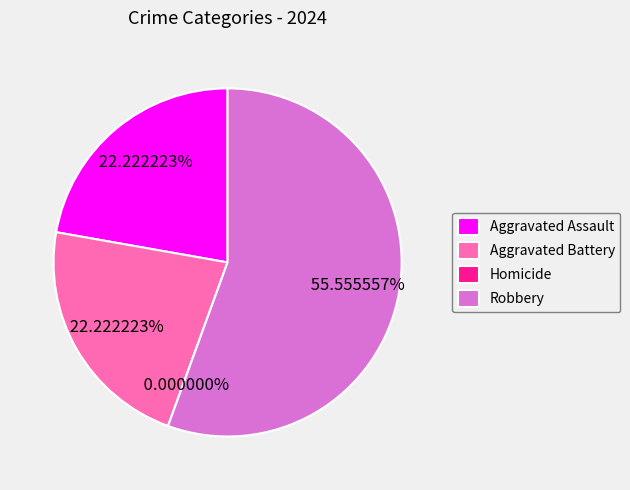

Which category has the smallest portion of the pie?

Homicide